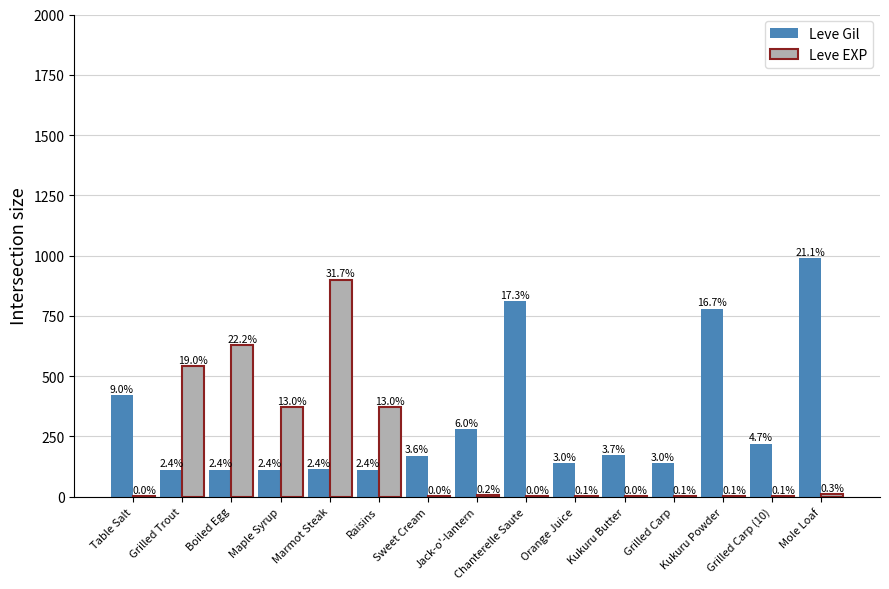

What is the sum of the Leve EXP values at Maple Syrup and Sweet Cream?

371